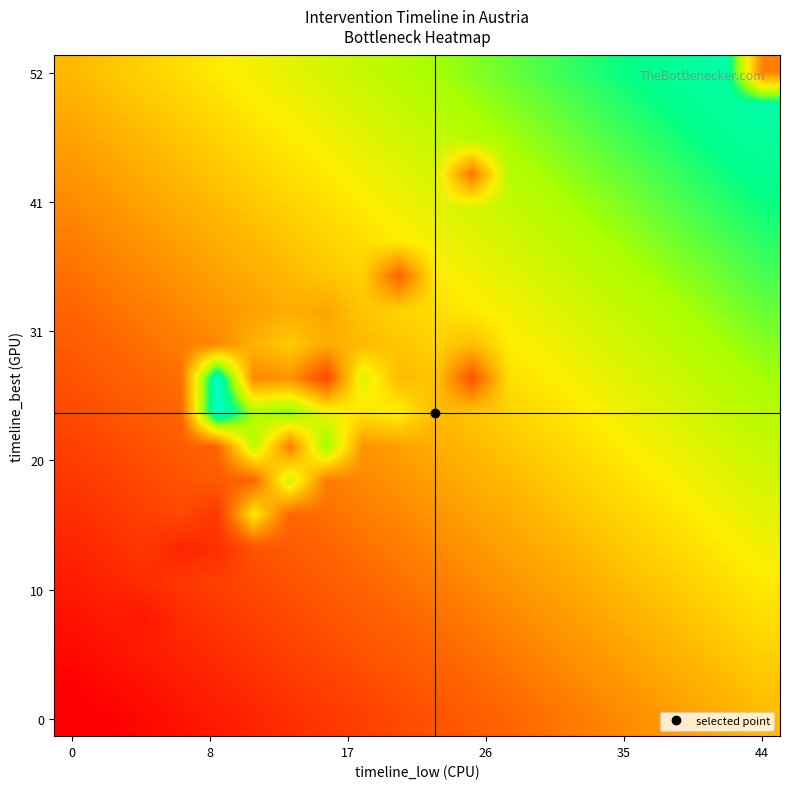

What is the maximum value shown in the chart?

39.0